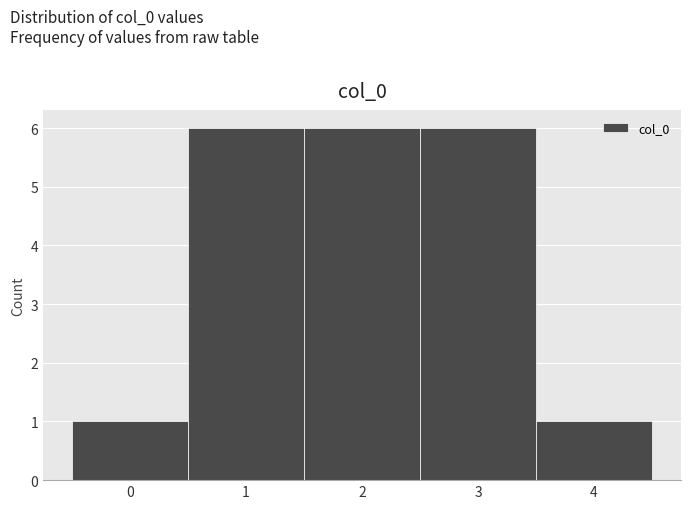

What is the height of the bar covering -0.5 to 0.5 on the x-axis? The values are not printed on the chart, so give them approximately, as read against the axis.

1